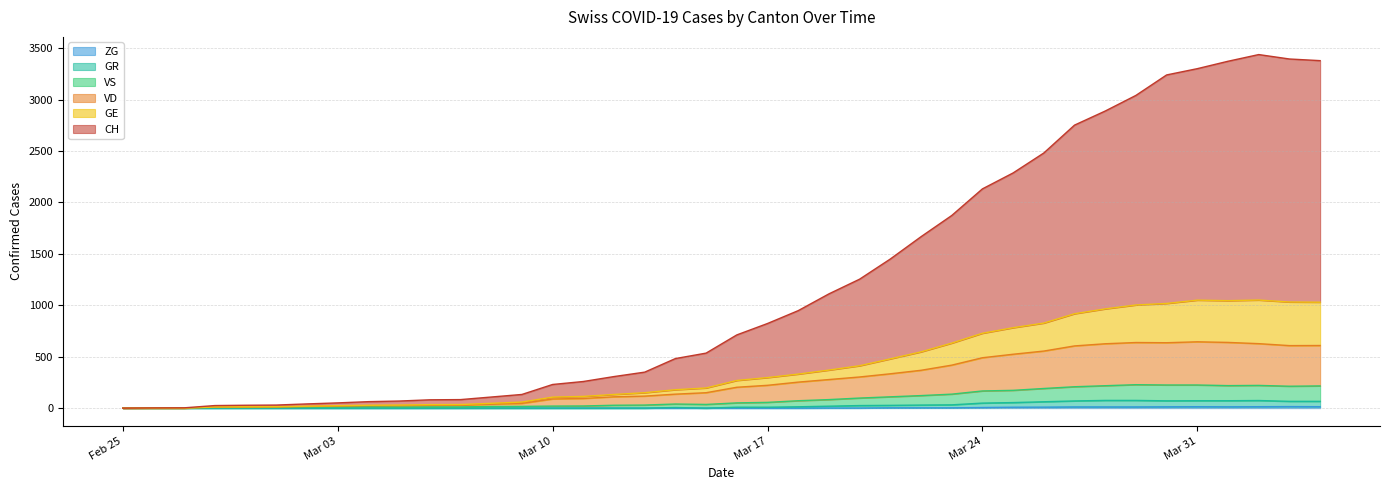

Which series changed the most between Mar 10 and Mar 31?

CH